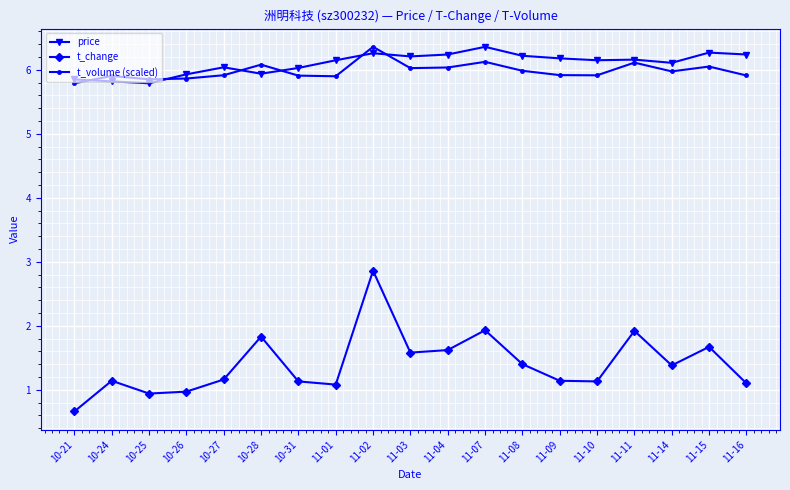

Is the value of t_volume (scaled) at 11-02 greater than the value of t_change at 11-09?

Yes